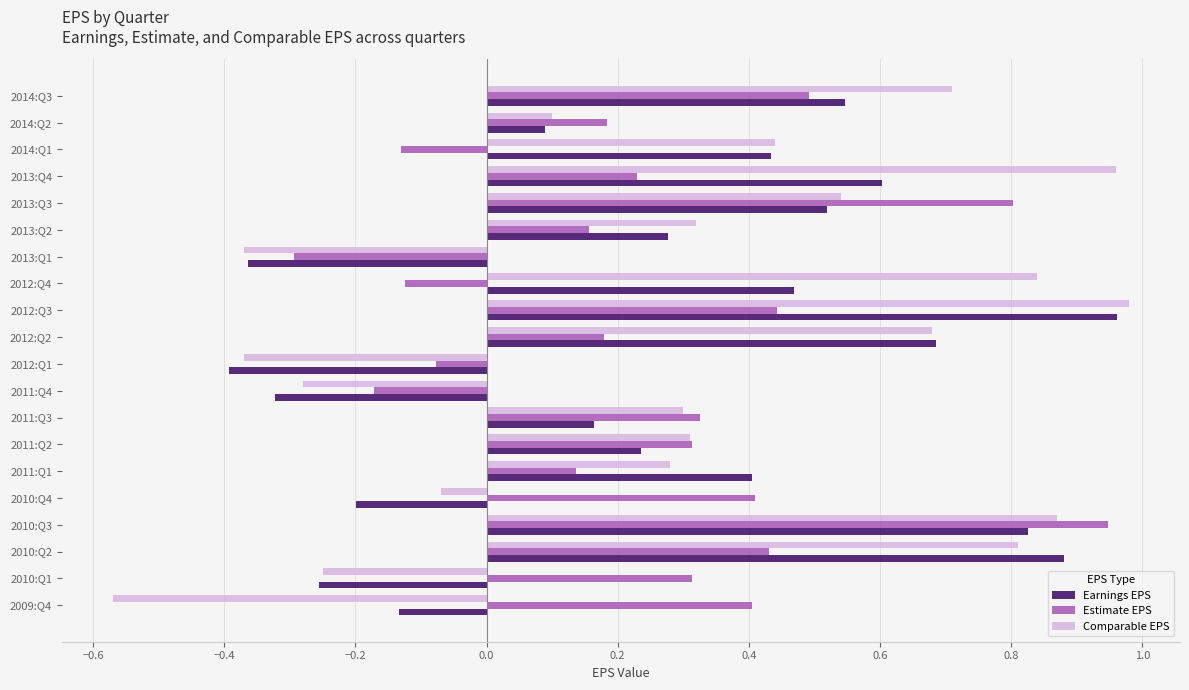

Which series has the widest spread of values?

Comparable EPS